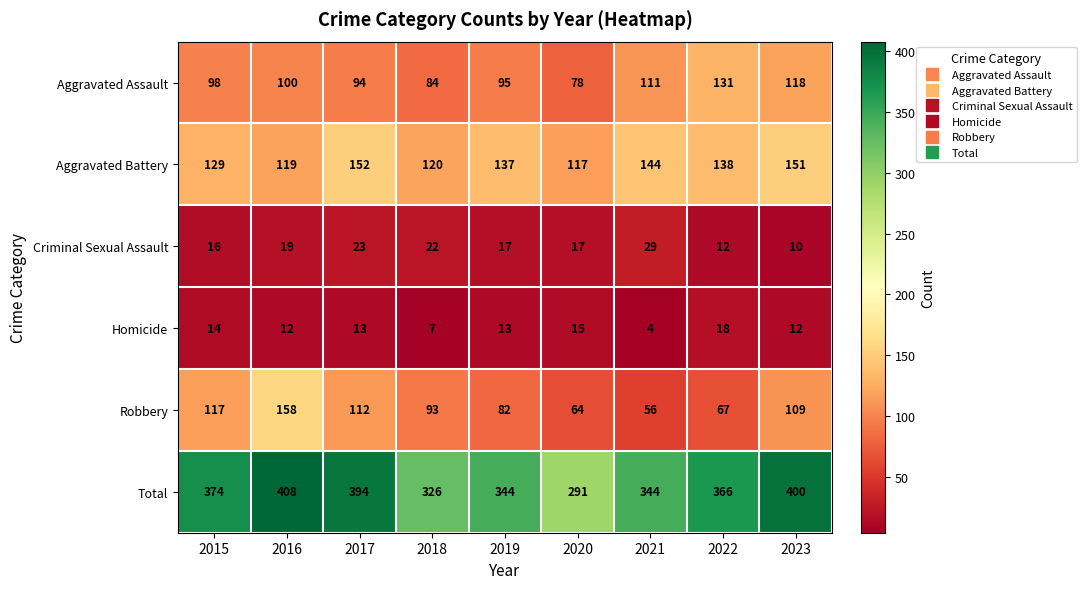

At which label does Total first exceed 366?

2015